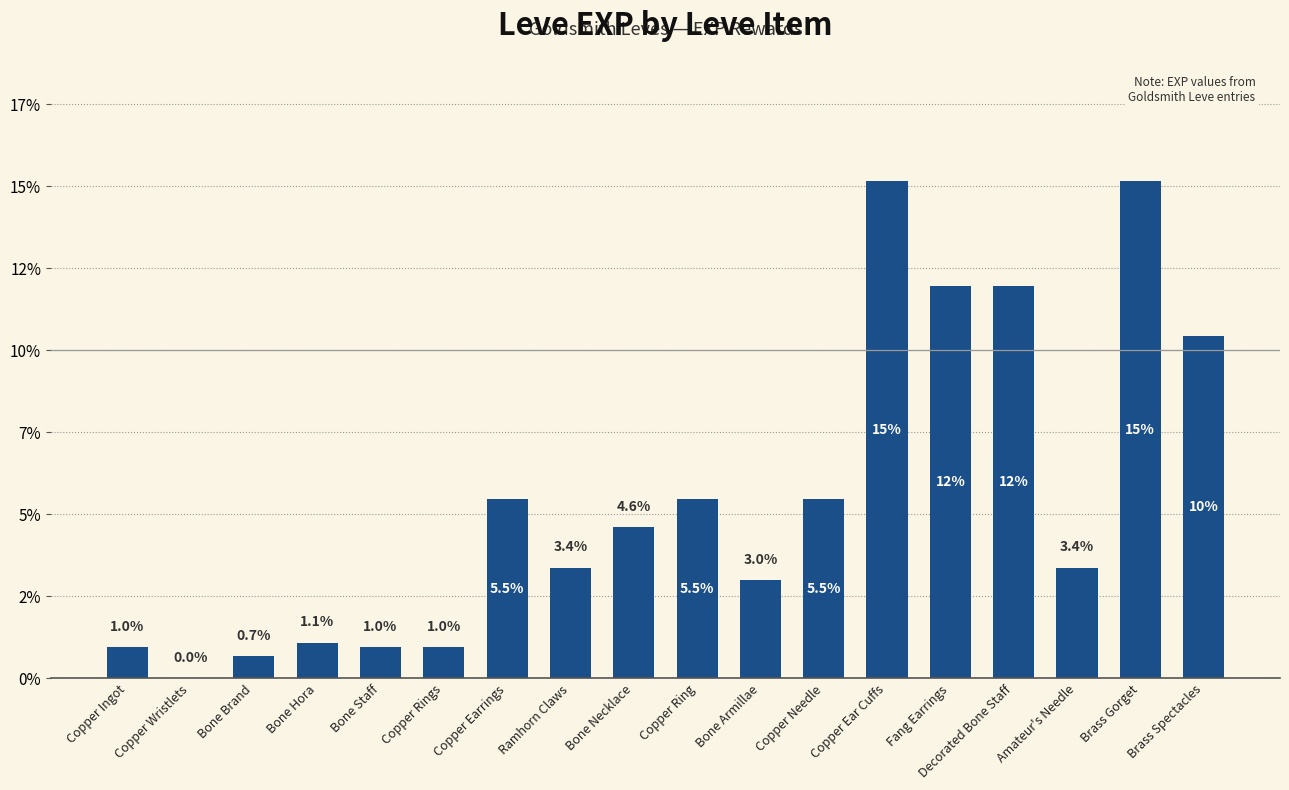

What is the difference between the second highest and second lowest values?

14.5